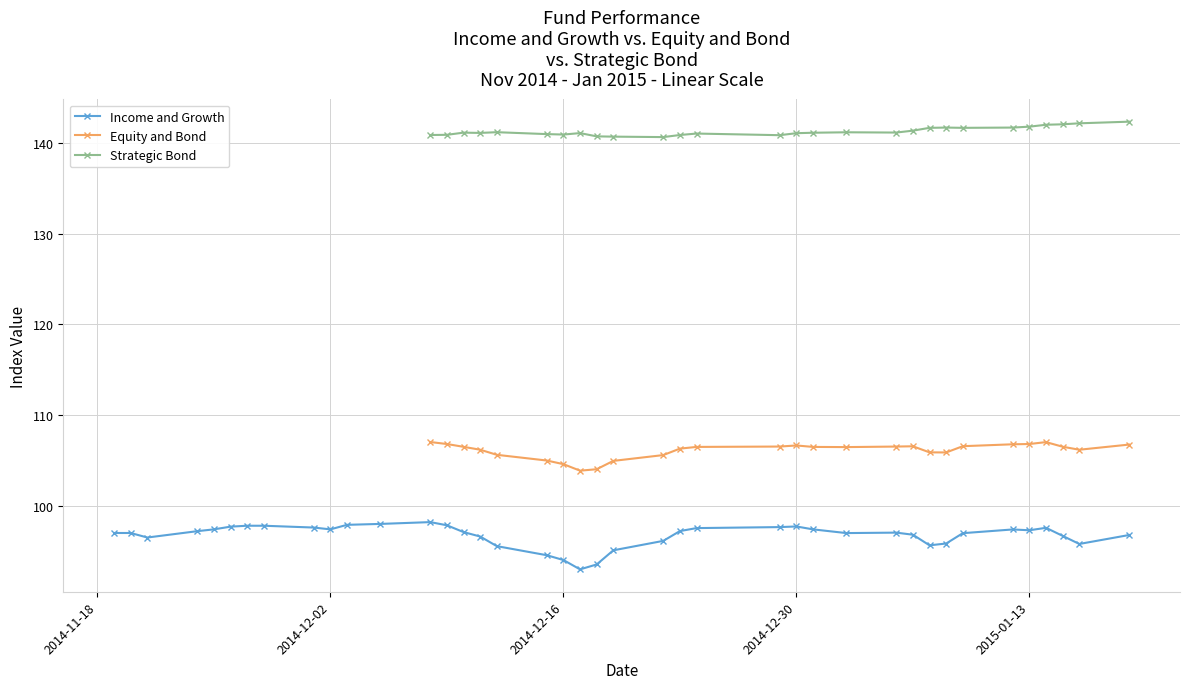

True or false: Income and Growth has a value of 94.0 at 2014-12-16.

True